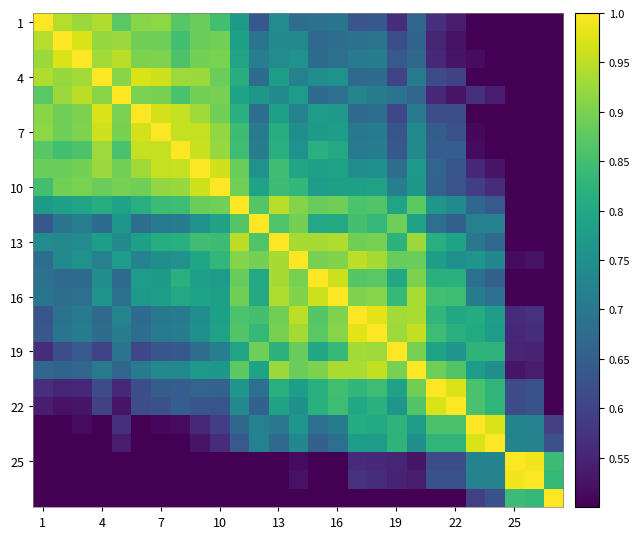

How many distinct data groups are displayed?

27